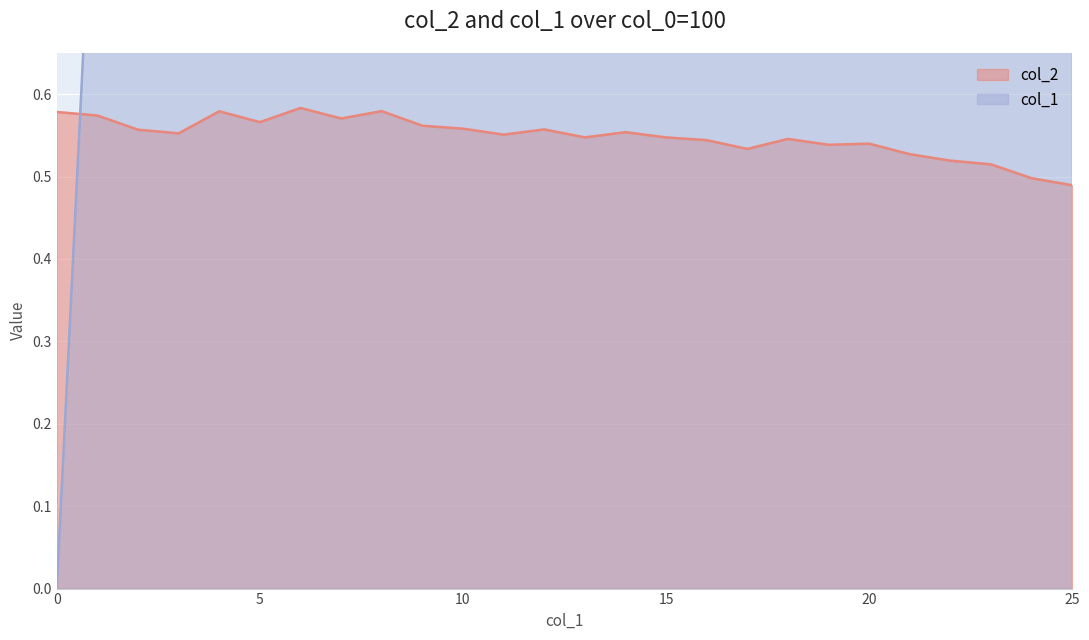

What is the value of the col_2 point at the 16th from the left?

0.5